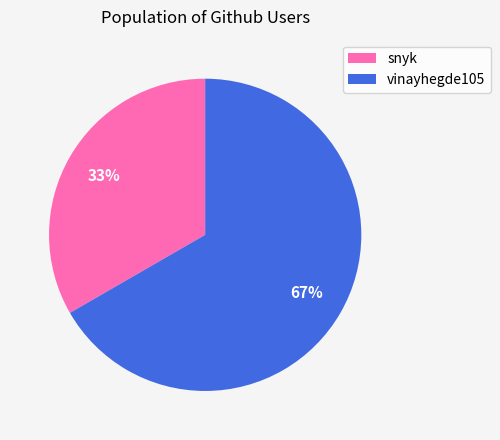

To the nearest percent, what is the combined percentage of vinayhegde105 and snyk?

100%